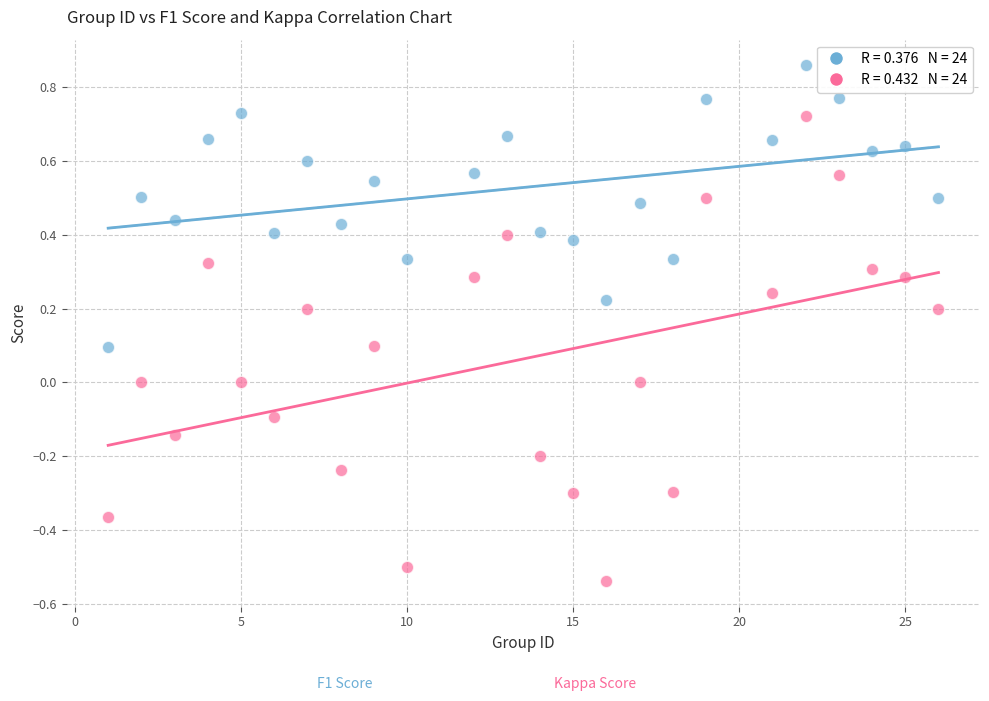

Across all data points, what is the range of X values (max minus min)?

25.0